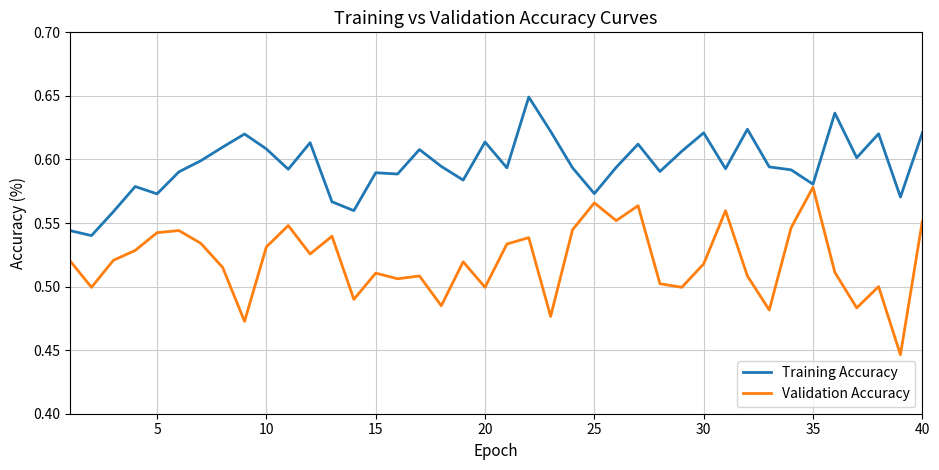

Which series has the largest total across all categories?

Training Accuracy